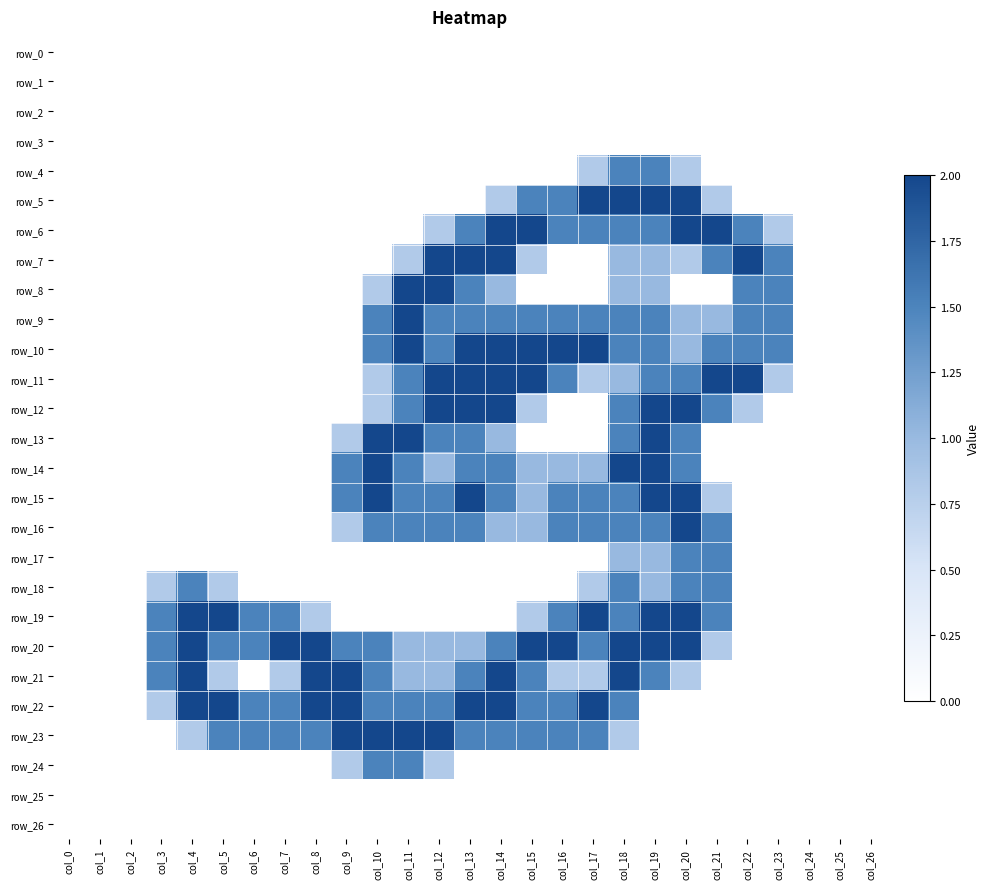

What is the total value across all series at col_14?

25.3